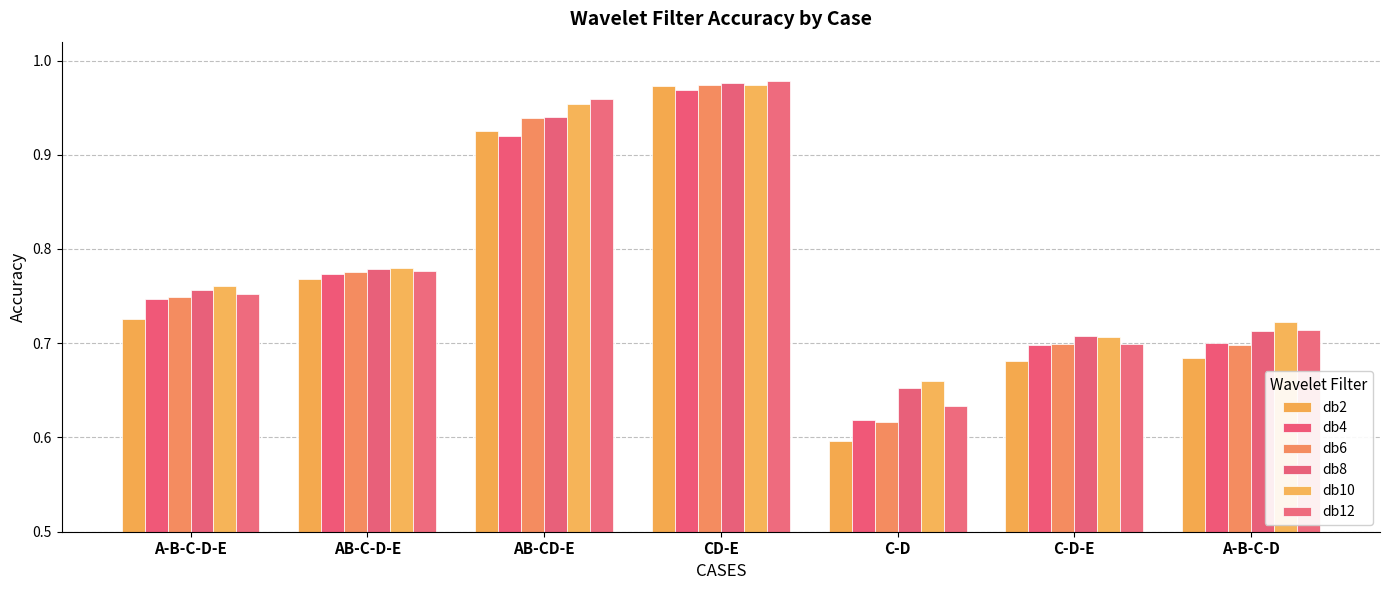

Between A-B-C-D and A-B-C-D-E, which is larger?

A-B-C-D-E